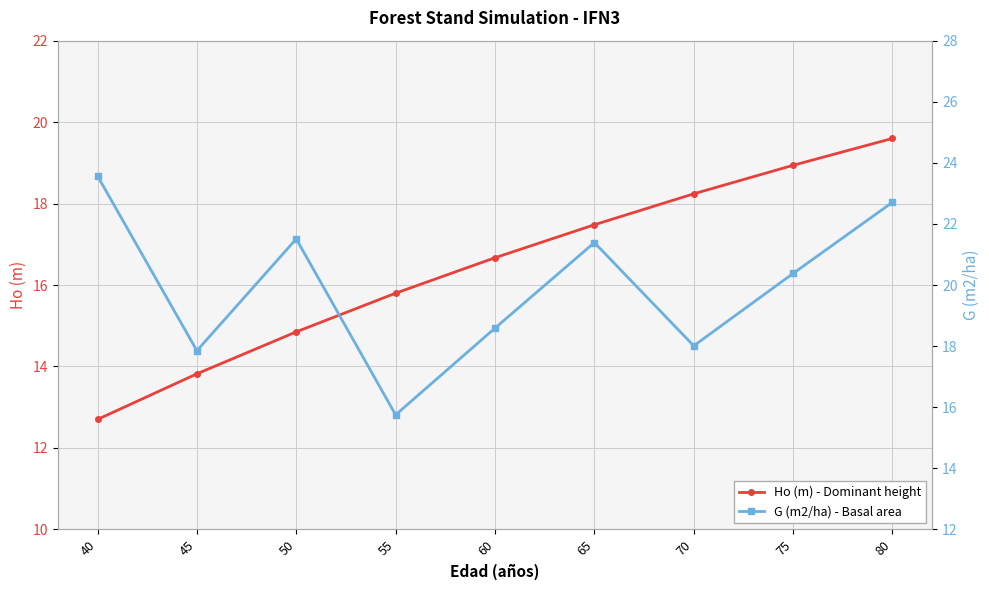

True or false: Ho (m) - Dominant height and G (m2/ha) - Basal area cross at least once.

True